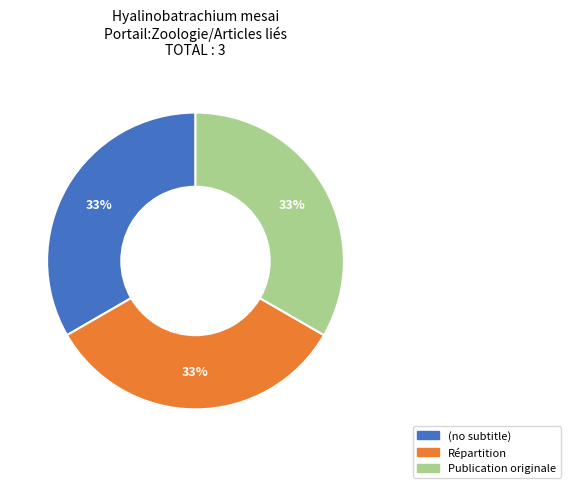

To the nearest percent, what percentage of the pie is Publication originale?

33%